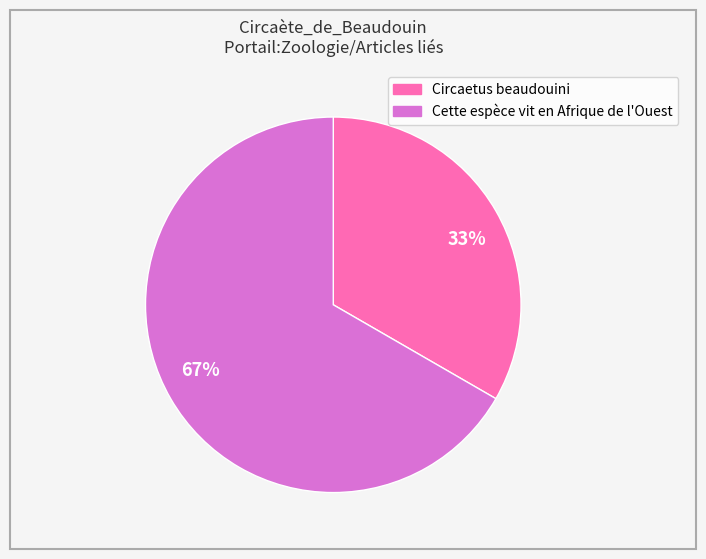

To the nearest percent, what is the combined percentage of 67% and 33%?

100%